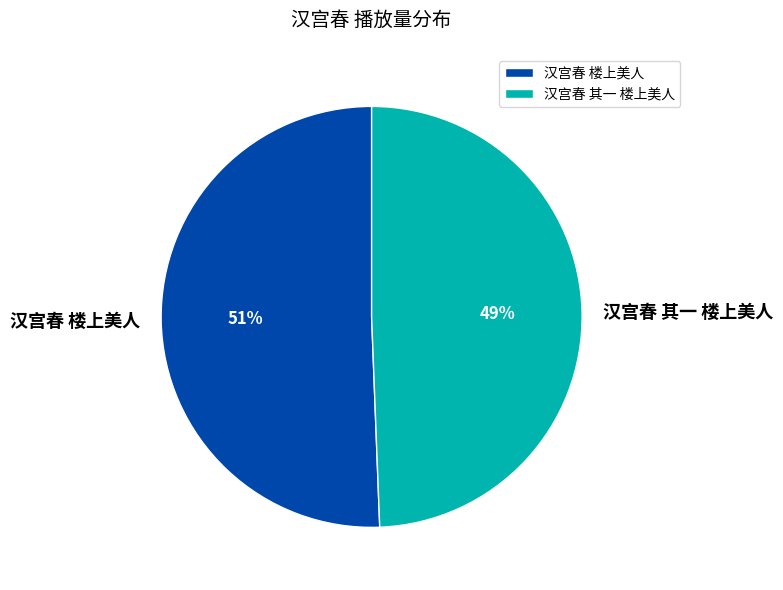

To the nearest percent, what percentage of the pie is 汉宫春 其一 楼上美人?

49%